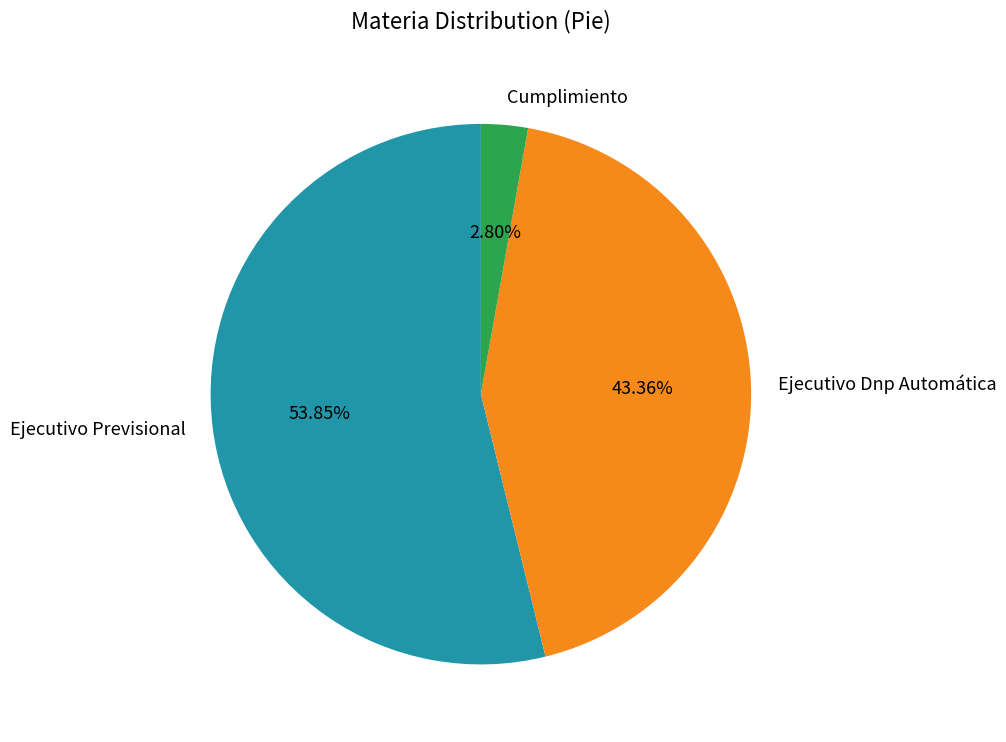

What portion of the pie excludes Cumplimiento?

97.2%